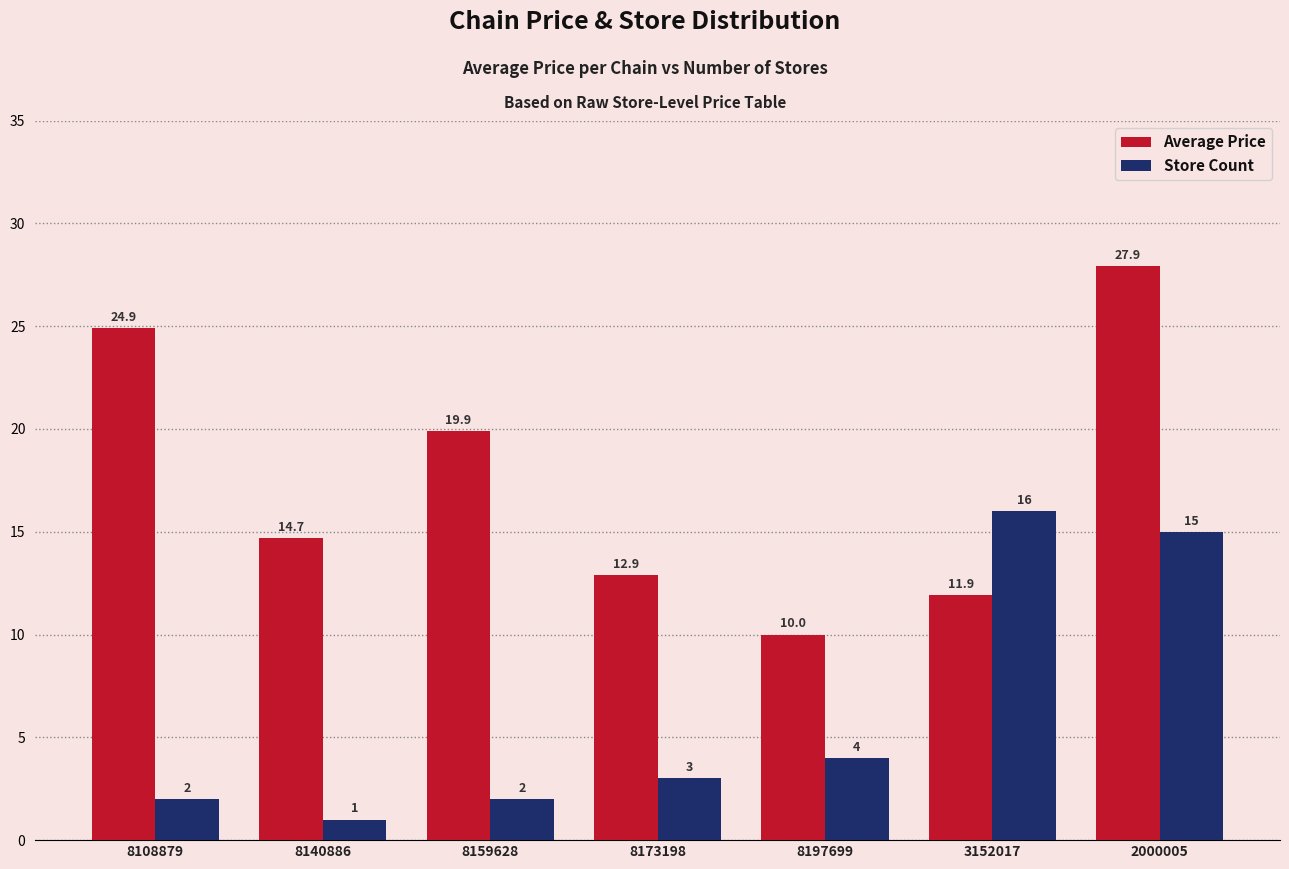

How many bars are there in each group?

2